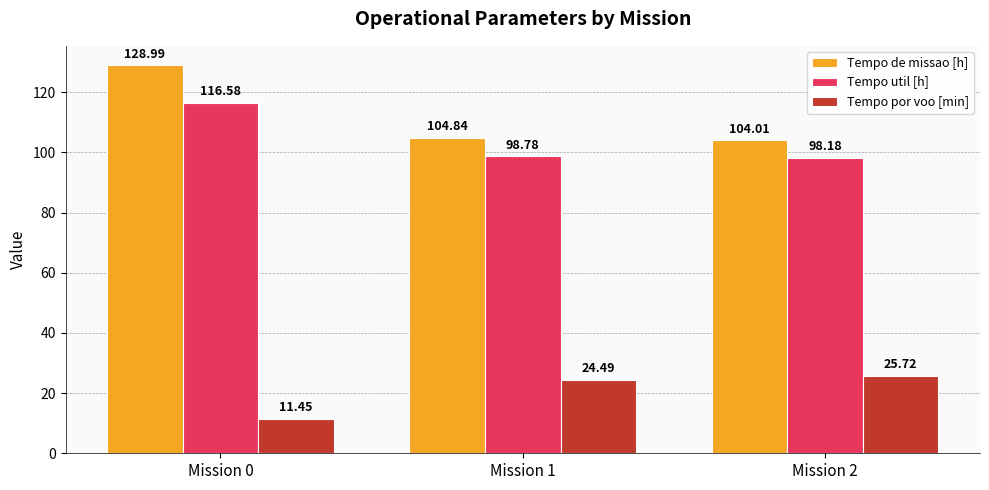

Which series has the widest spread of values?

Tempo de missao [h]